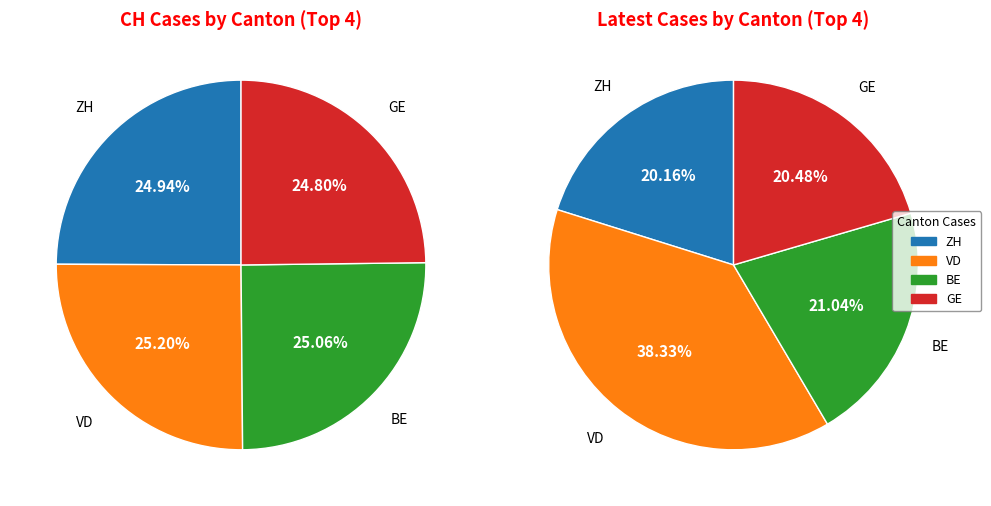

Is there any slice that represents more than half of the pie?

No